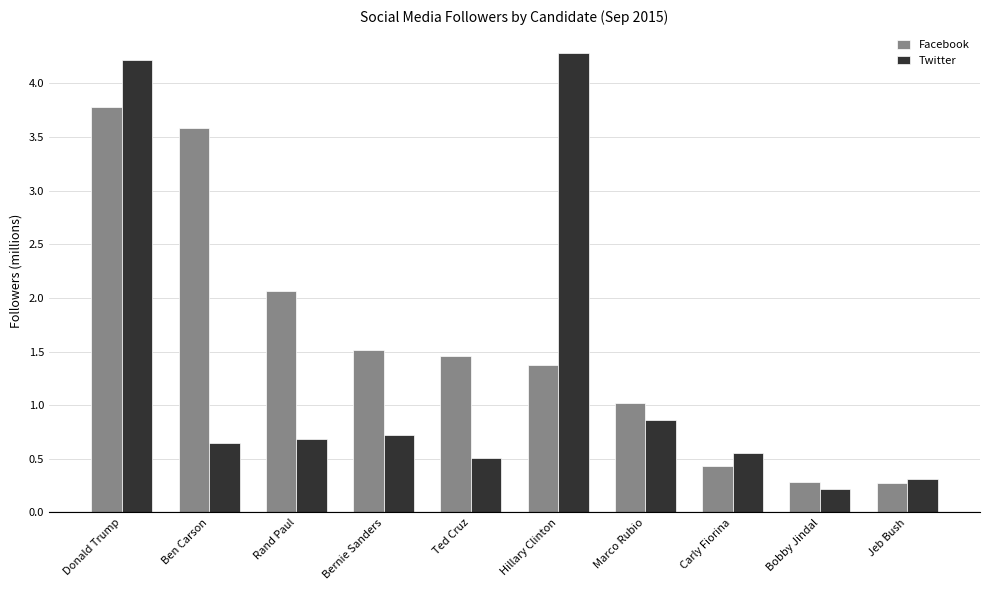

The value of Twitter at Marco Rubio is 0.9. True or false?

True